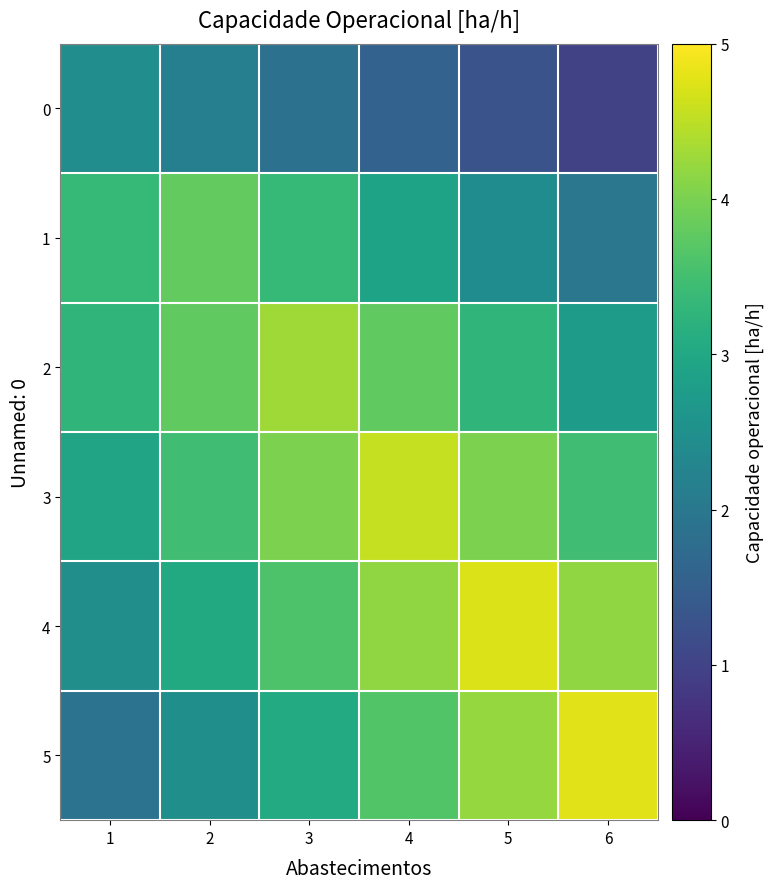

Reading right to left, extract all data points from this chart.

0: 6=1.0	5=1.3	4=1.6	3=1.9	2=2.2	1=2.5
1: 6=2.0	5=2.4	4=2.9	3=3.3	2=3.8	1=3.3
2: 6=2.7	5=3.3	4=3.8	3=4.3	2=3.8	1=3.3
3: 6=3.5	5=4.0	4=4.6	3=4.0	2=3.5	1=2.9
4: 6=4.2	5=4.7	4=4.2	3=3.6	2=3.0	1=2.5
5: 6=4.8	5=4.2	4=3.6	3=3.1	2=2.5	1=1.9